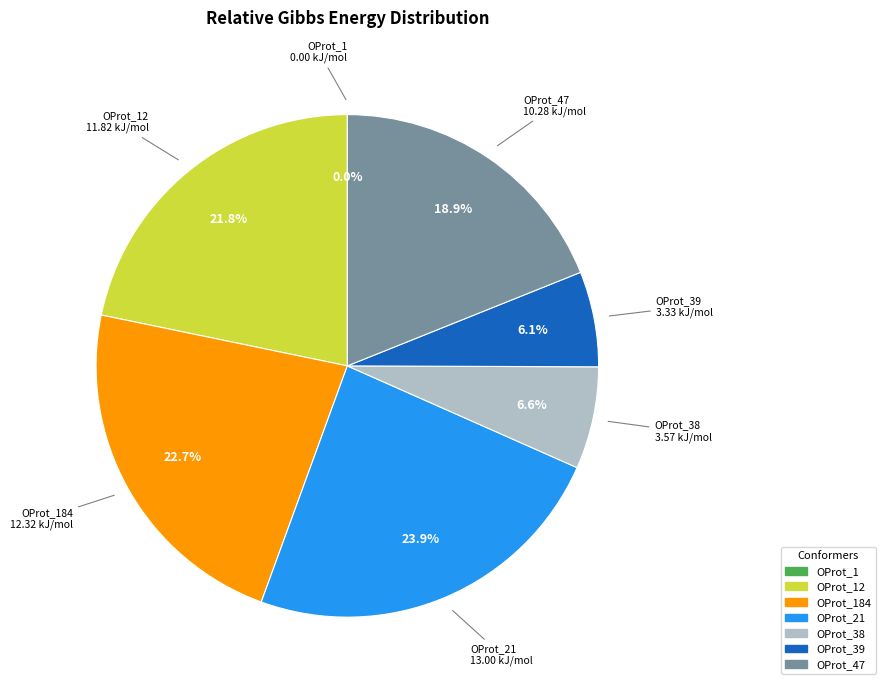

Is there a majority slice in this chart?

No